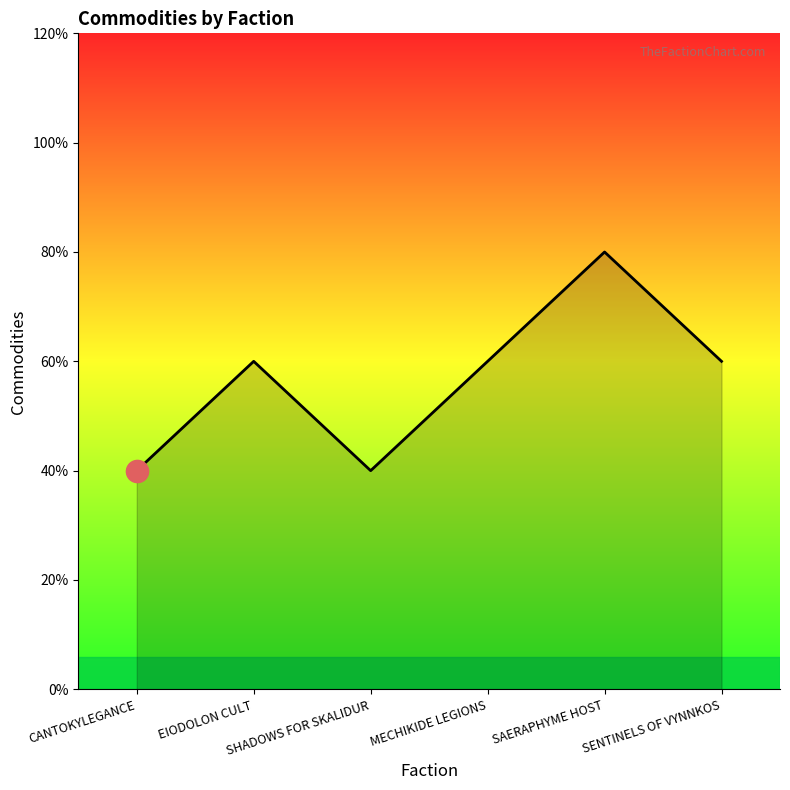

Does the chart display data point markers on the line(s)?

No